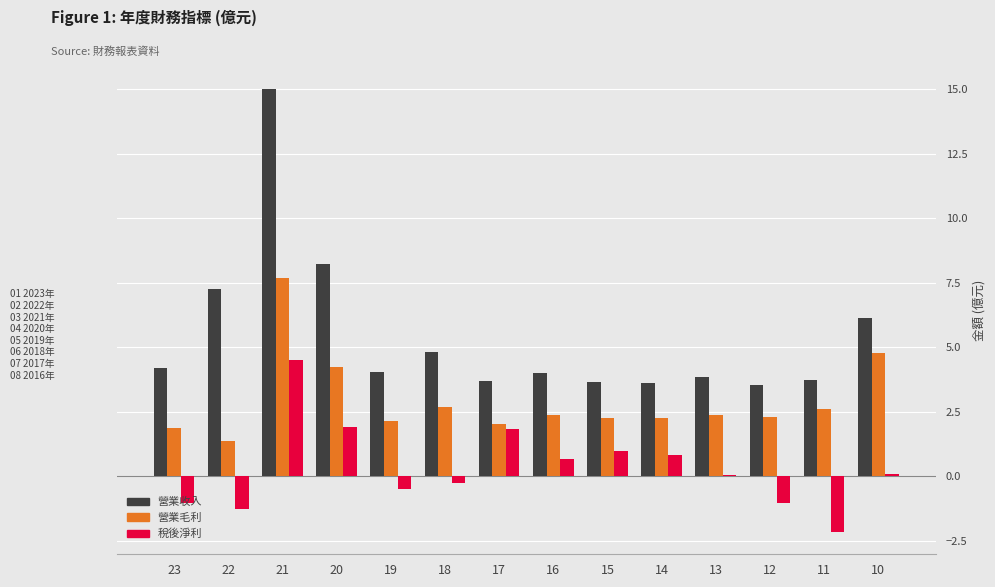

At which category is the sum across all series the highest?

21